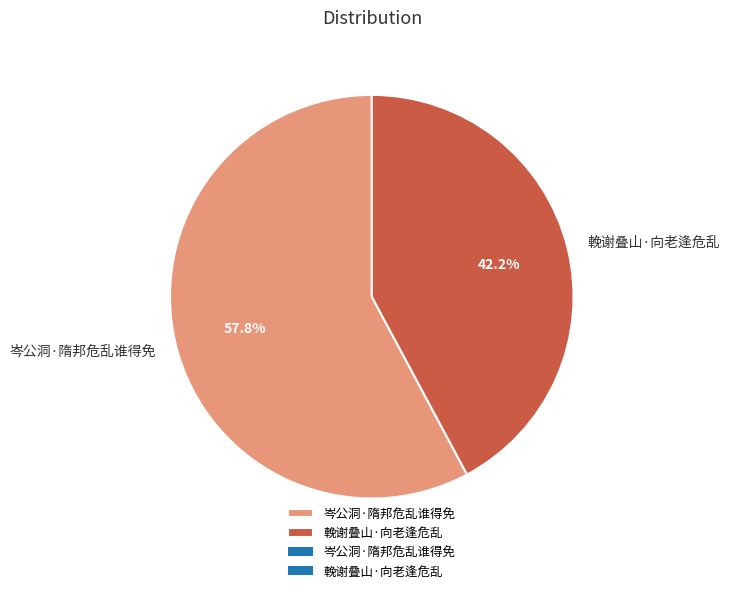

Rank the categories by value from highest to lowest.

岑公洞·隋邦危乱谁得免, 輓谢叠山·向老逢危乱